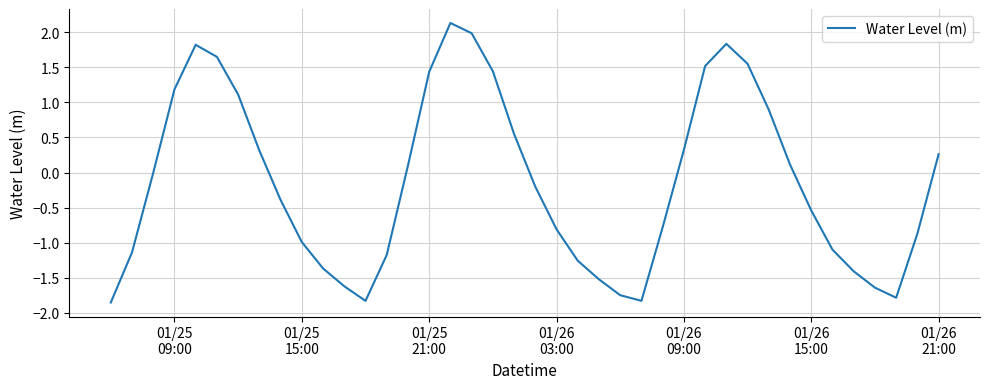

How many categories are shown in the chart?

40